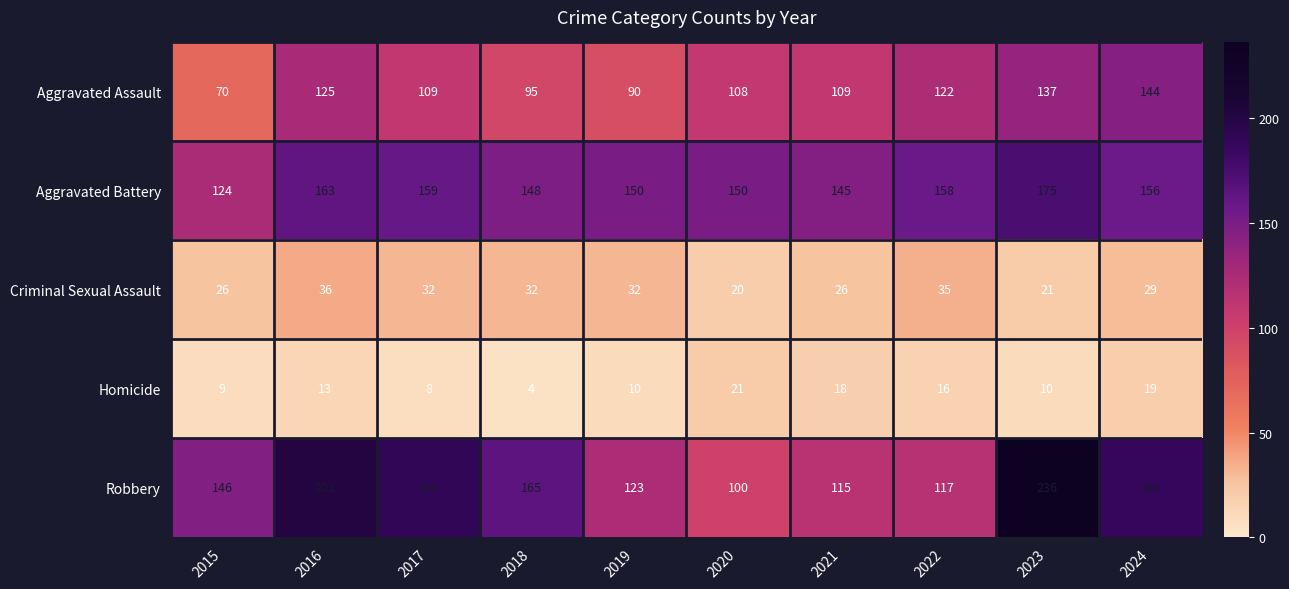

What is the sum of the Homicide values at 2023 and 2022?

26